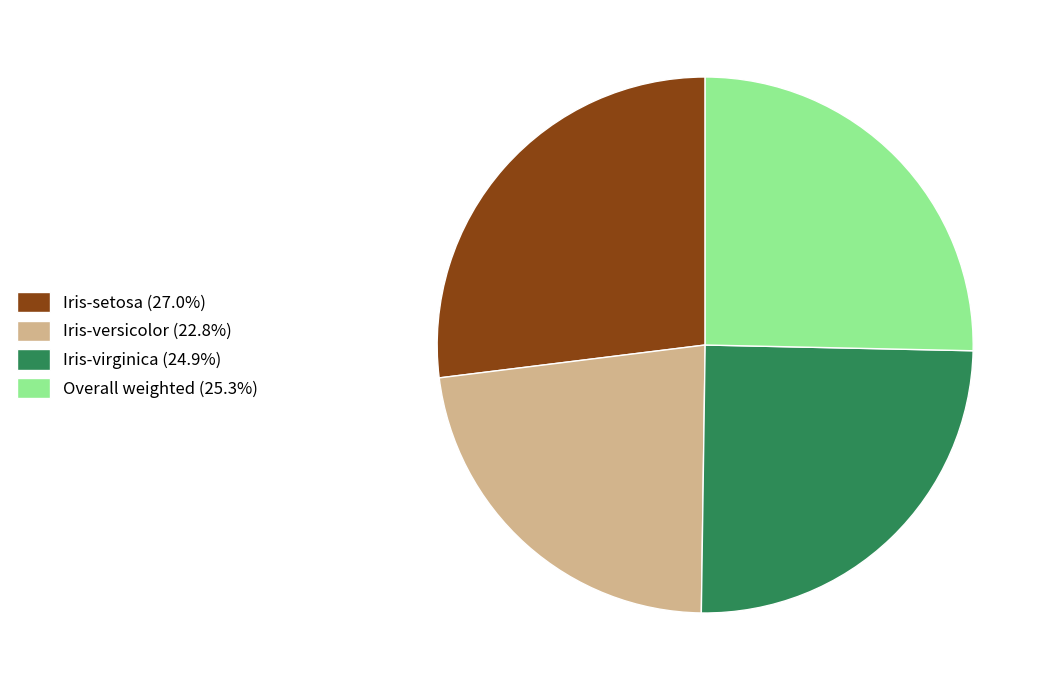

Approximately how many times larger is the value at Iris-virginica (24.9%) compared to Iris-setosa (27.0%)?

0.9